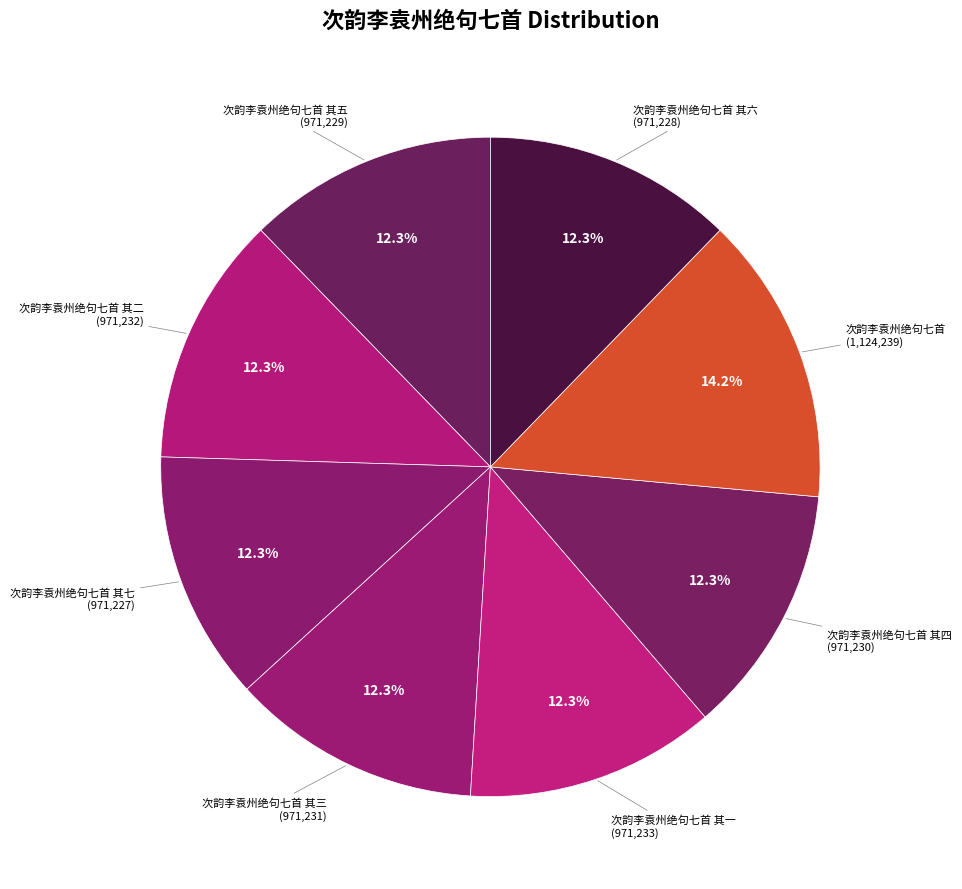

Which category has the biggest portion of the pie?

次韵李袁州绝句七首